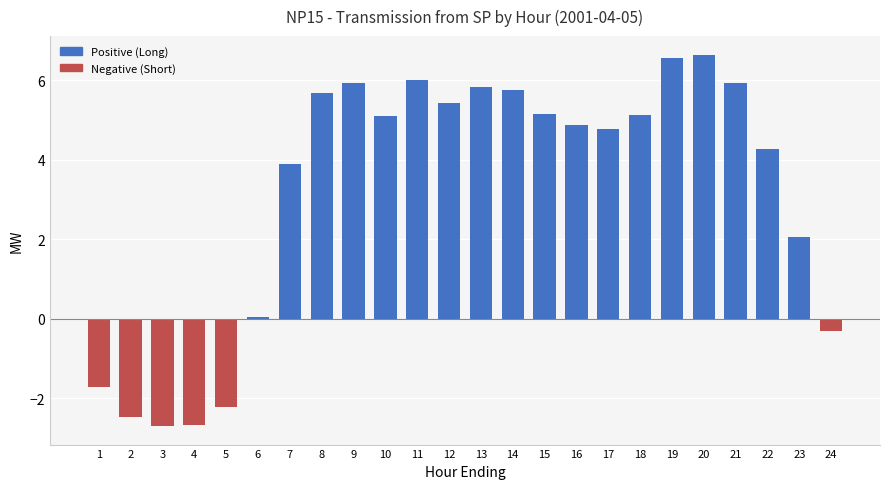

The value at 16 is 4.9. True or false?

True